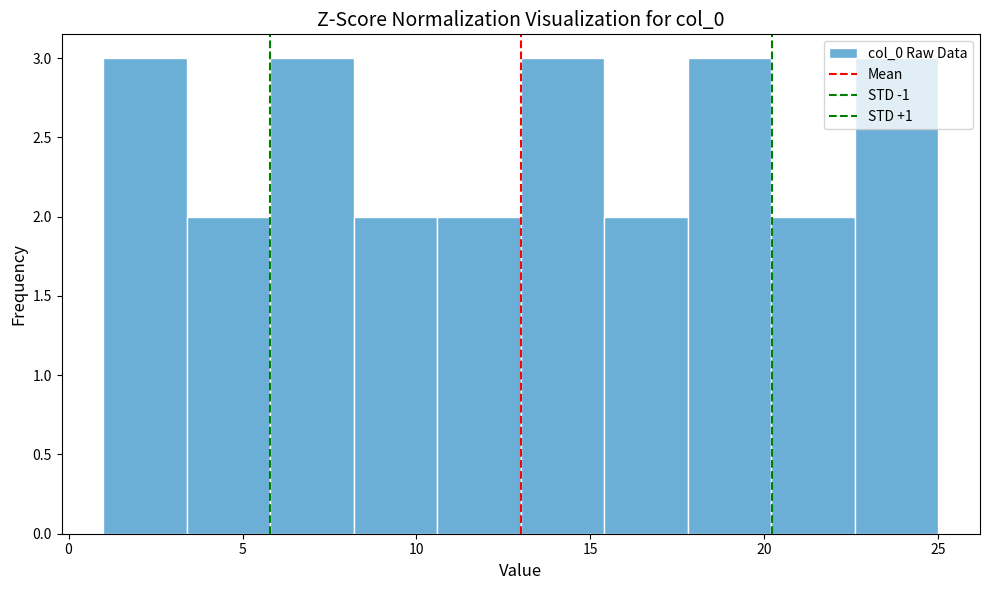

Reading left to right, transcribe this chart: for each bar, give the range it covers on the x-axis and its height. Neither the bar edges nor the heights are printed on the chart, so give them approximately, as read against the axes.

1.0 to 3.4: 3
3.4 to 5.8: 2
5.8 to 8.2: 3
8.2 to 10.6: 2
10.6 to 13.0: 2
13.0 to 15.4: 3
15.4 to 17.8: 2
17.8 to 20.2: 3
20.2 to 22.6: 2
22.6 to 25.0: 3